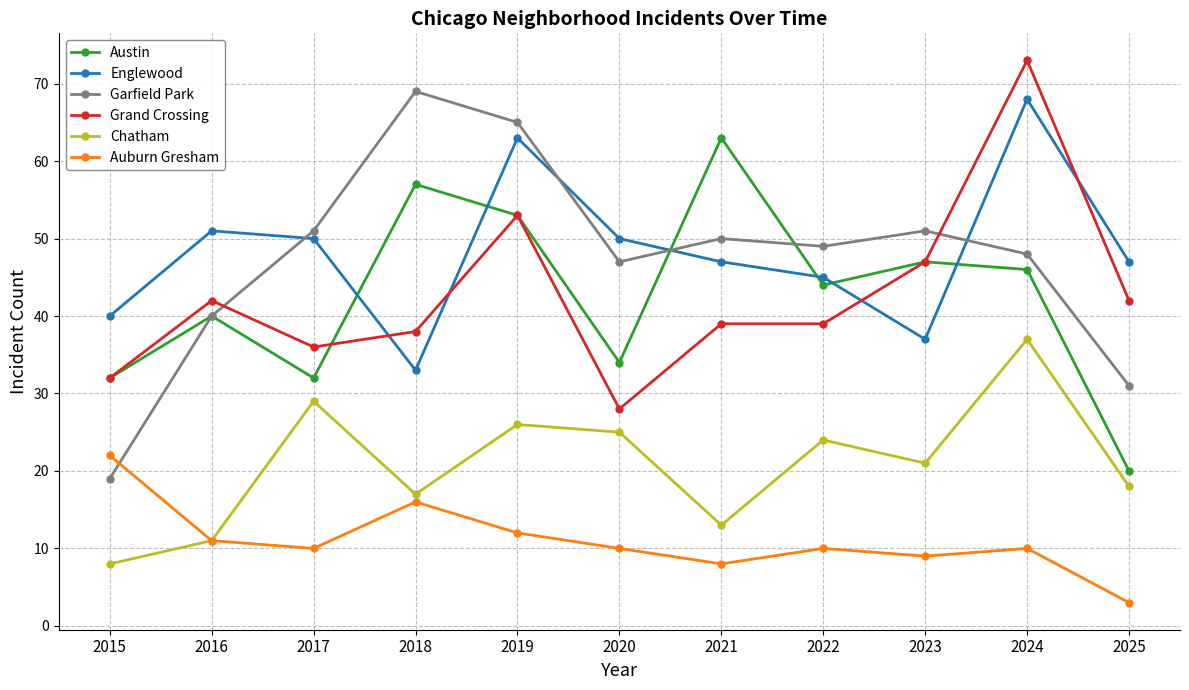

What is the greatest value displayed?

73